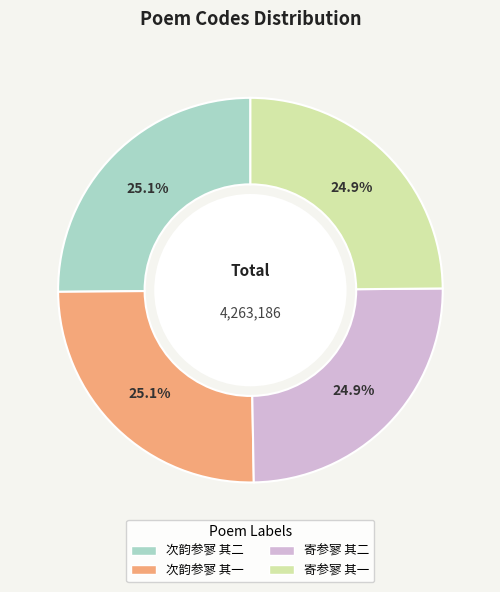

How much of the chart is everything except 寄参寥 其一?

75.1%